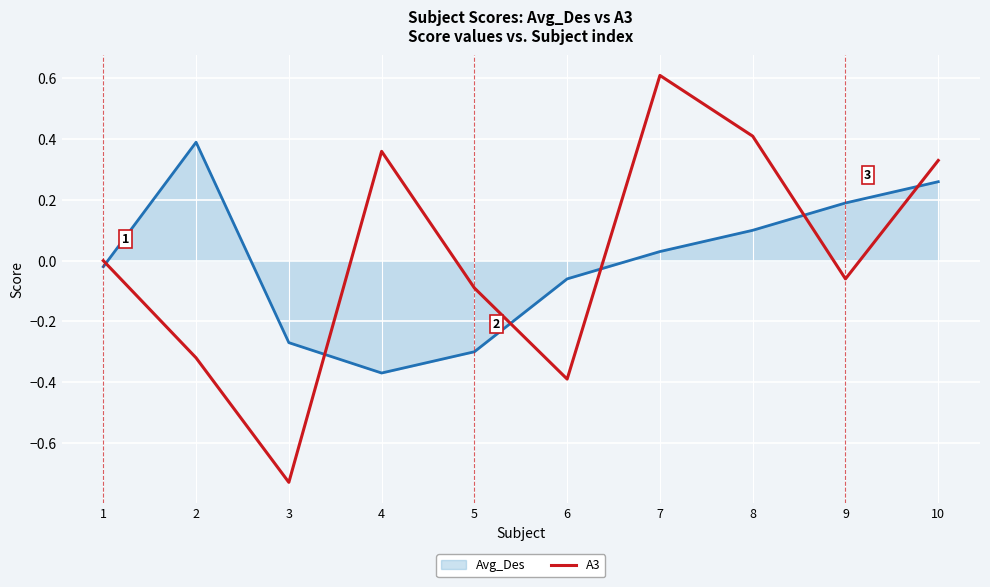

What is the difference between the maximum and minimum values in the Avg_Des series?

0.8